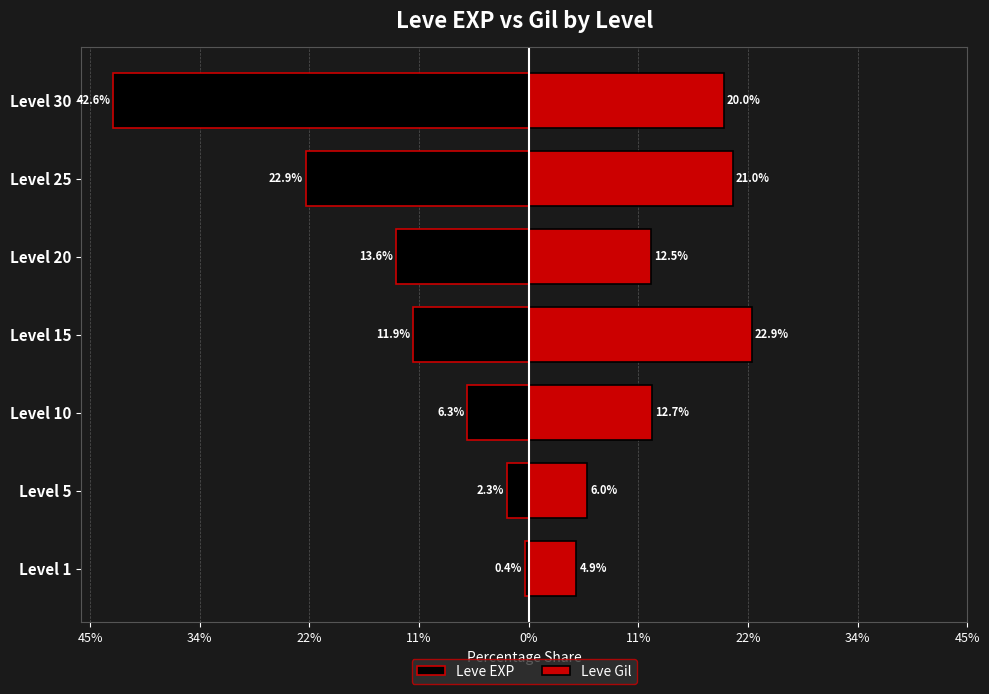

Which series has the largest range (max minus min)?

Leve EXP